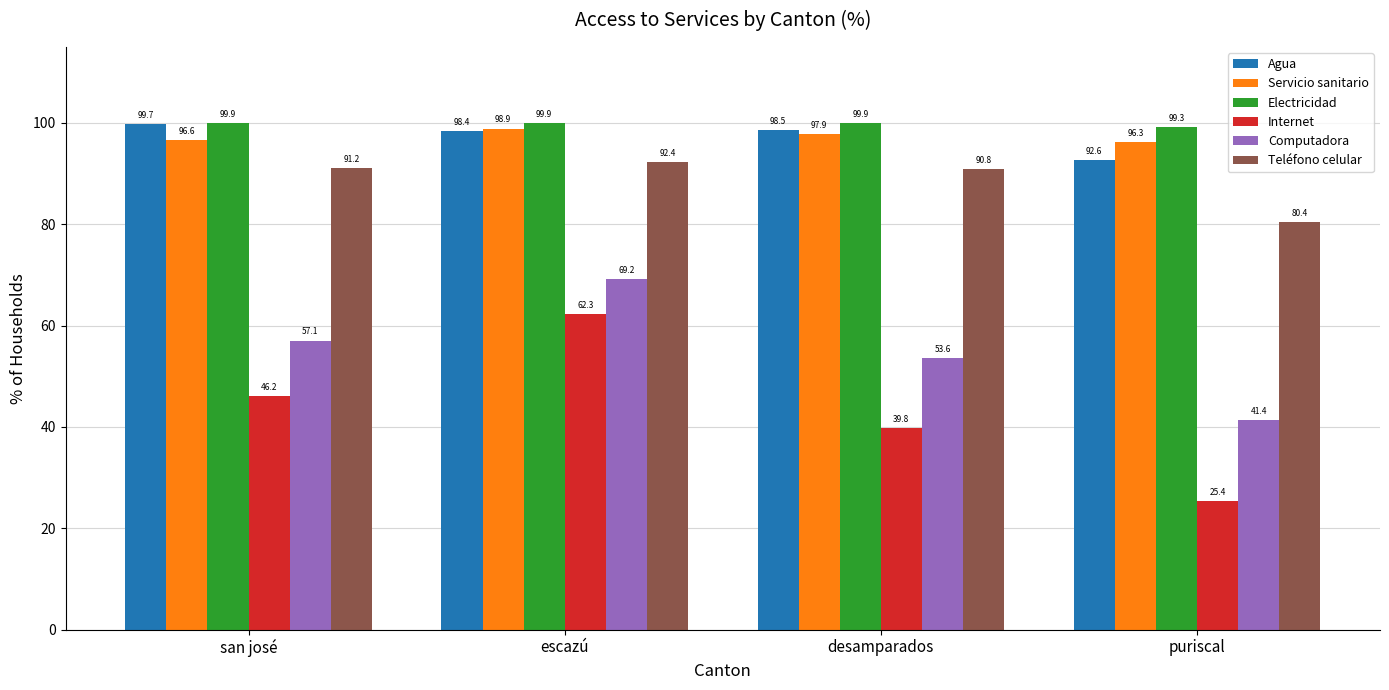

What are all the series names shown in the legend?

Agua, Servicio sanitario, Electricidad, Internet, Computadora, Teléfono celular